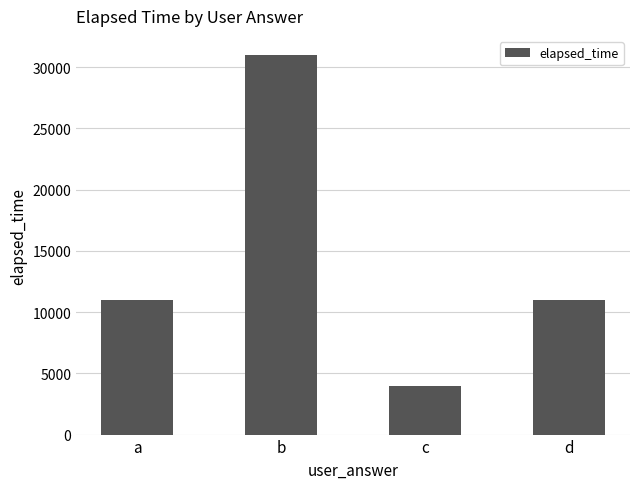

At which category does the chart reach its minimum across all series?

c